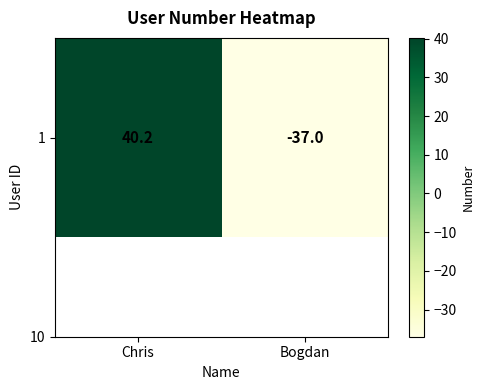

The chart shows a value of 40.2 at Chris. True or false?

True